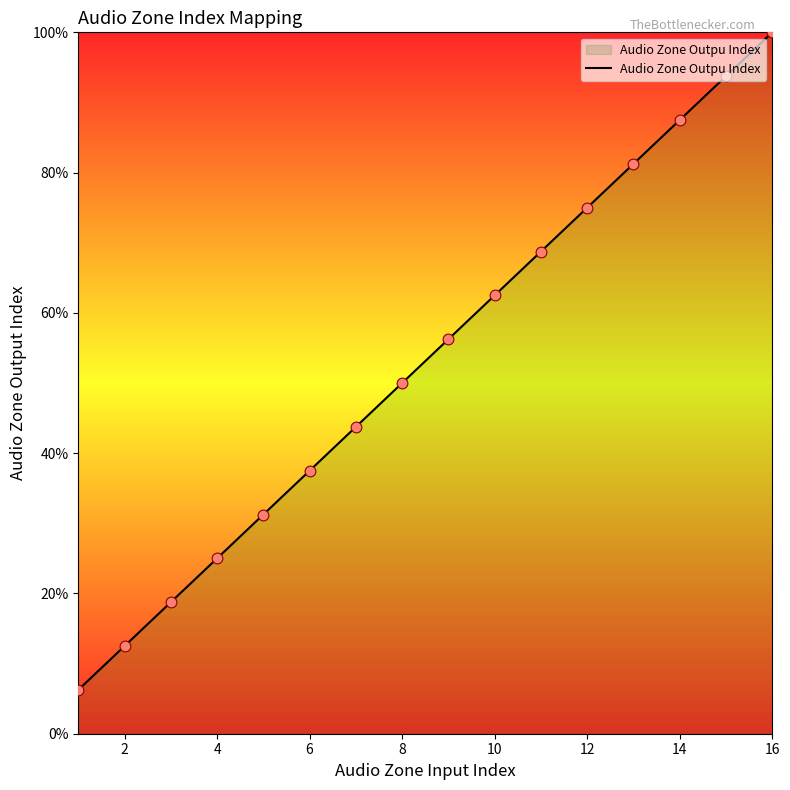

What is the maximum value shown in the chart?

100.0